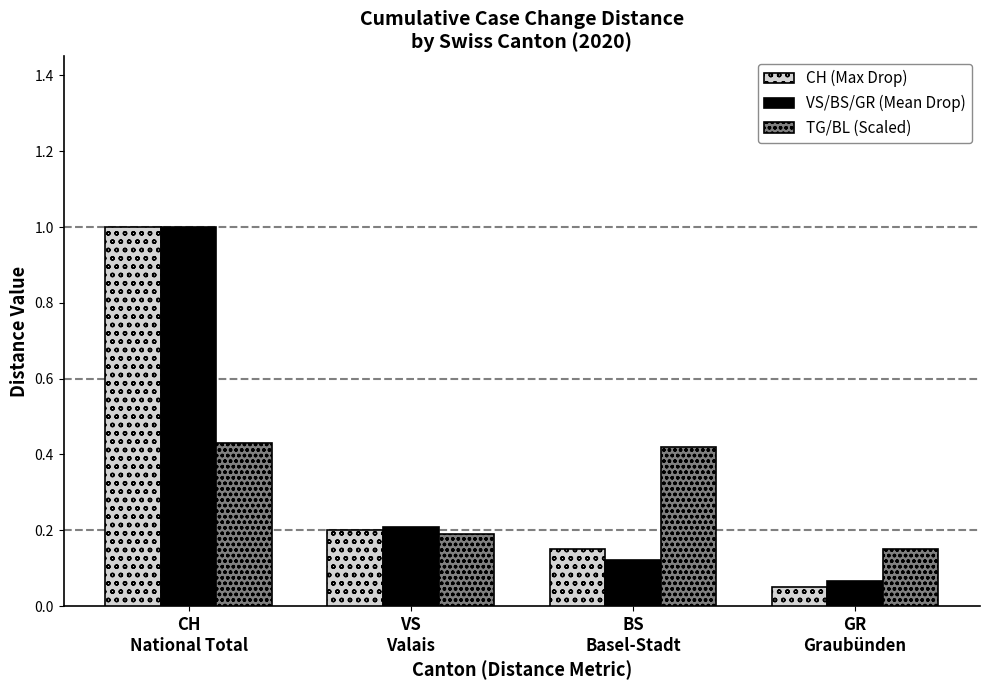

Which series has the largest range (max minus min)?

CH (Max Drop)